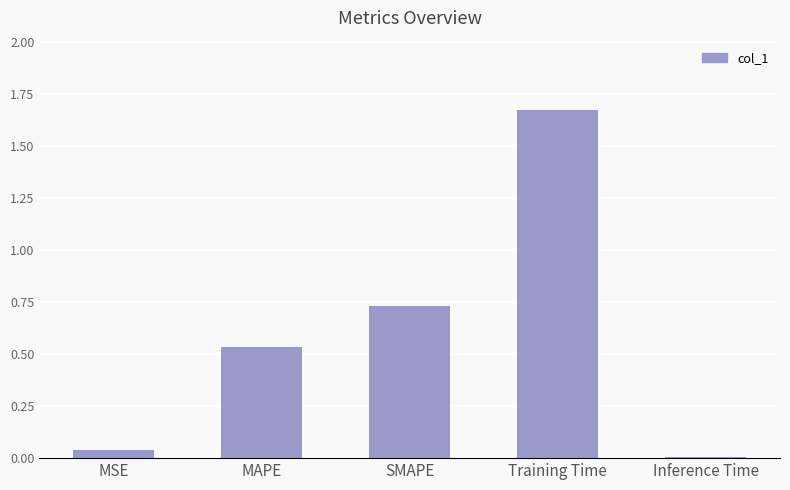

What position from the left is SMAPE?

3